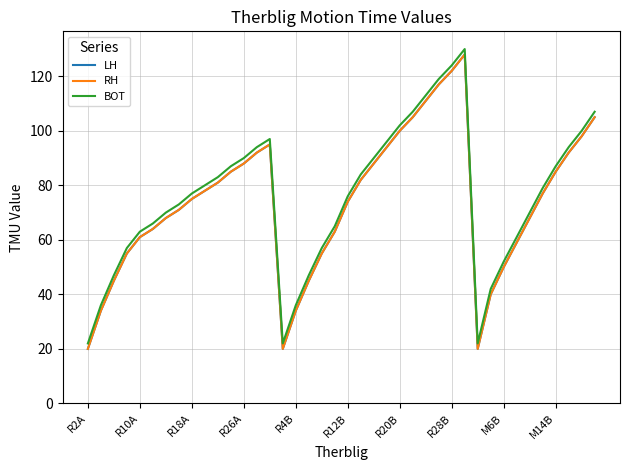

Is this an area chart (filled region under the line)?

No